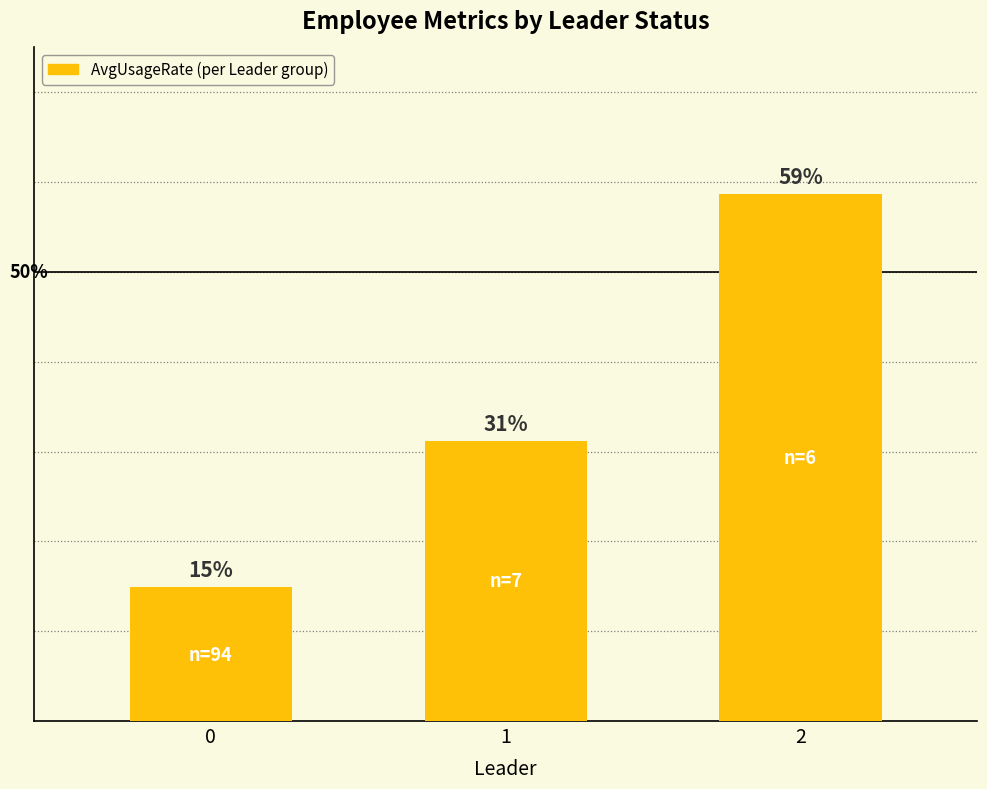

Which has a higher value, 0 or 1?

1